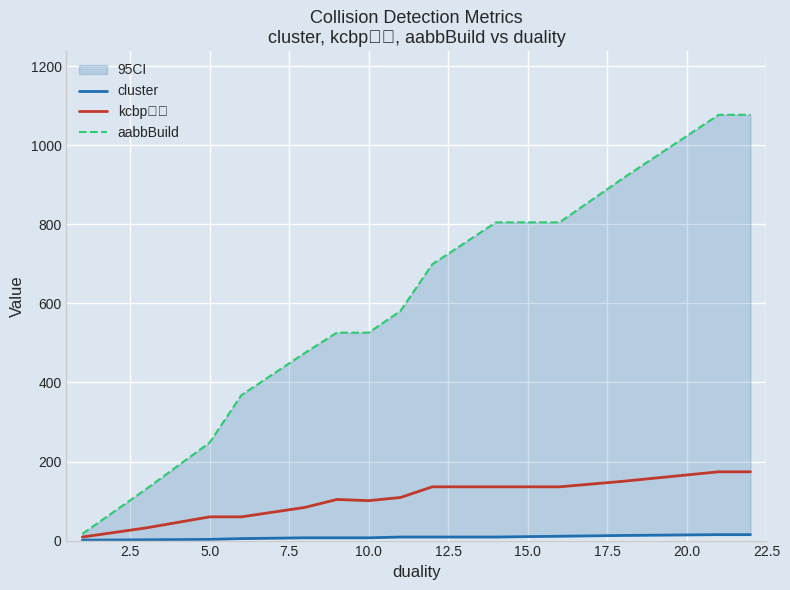

Reading left to right, transcribe all the data shown in this chart.

cluster: 1	2	3	5	7	7	7	9	9	9	11	13	15	15
kcbp构造: 9	32	60	60	84	104	101	109	136	136	136	150	174	174
aabbBuild: 17	130	248	368	475	526	526	581	699	805	805	917	1077	1077